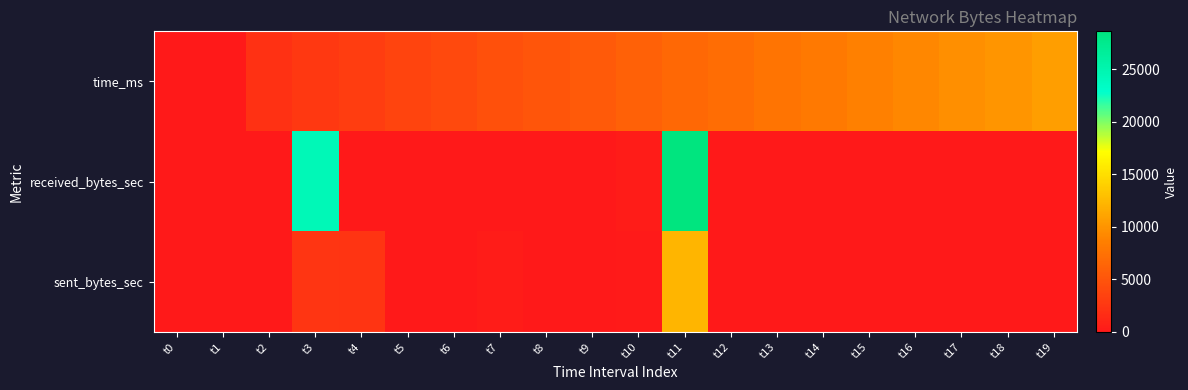

Which has a higher value, t11 or t15?

t15